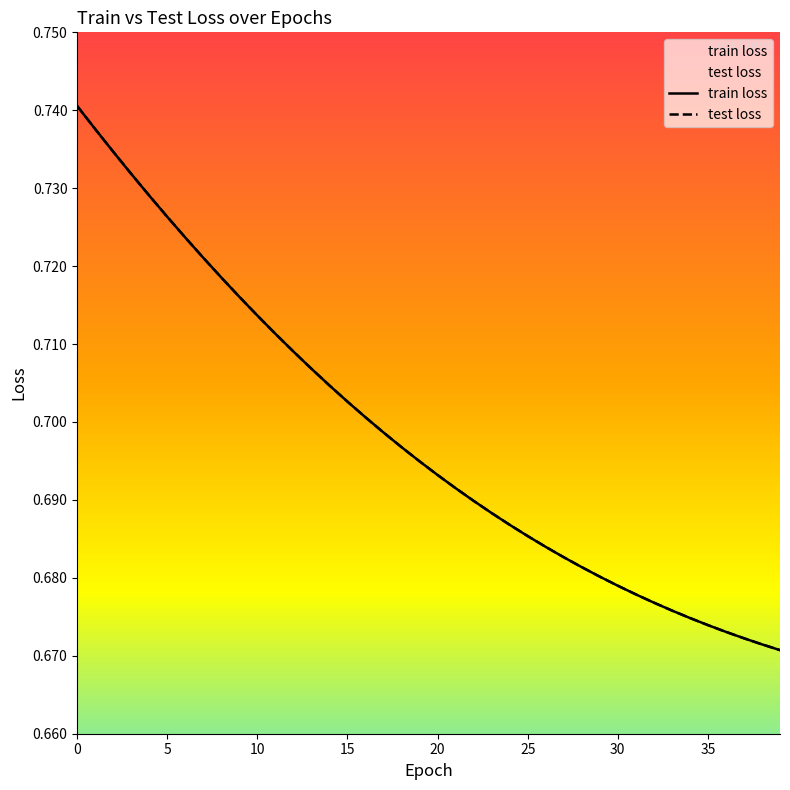

True or false: train loss and test loss intersect in this chart.

False